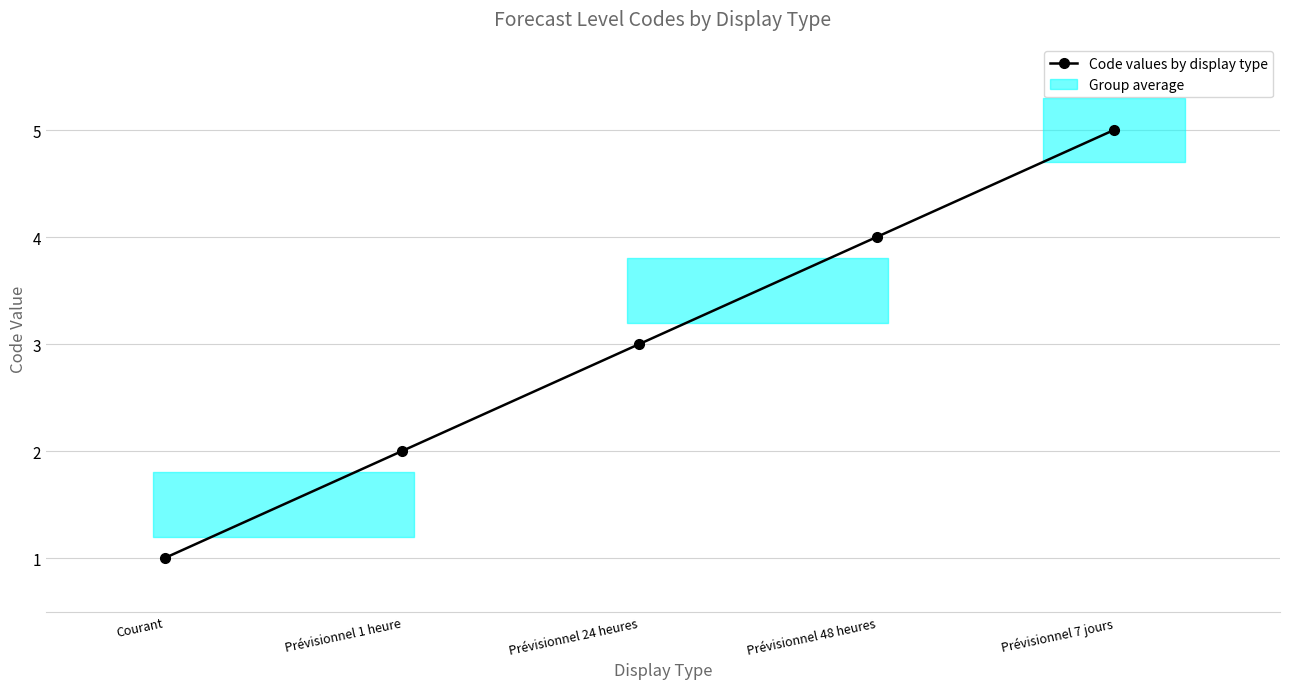

Approximately how many times larger is the value at Prévisionnel 48 heures compared to Prévisionnel 24 heures?

1.3